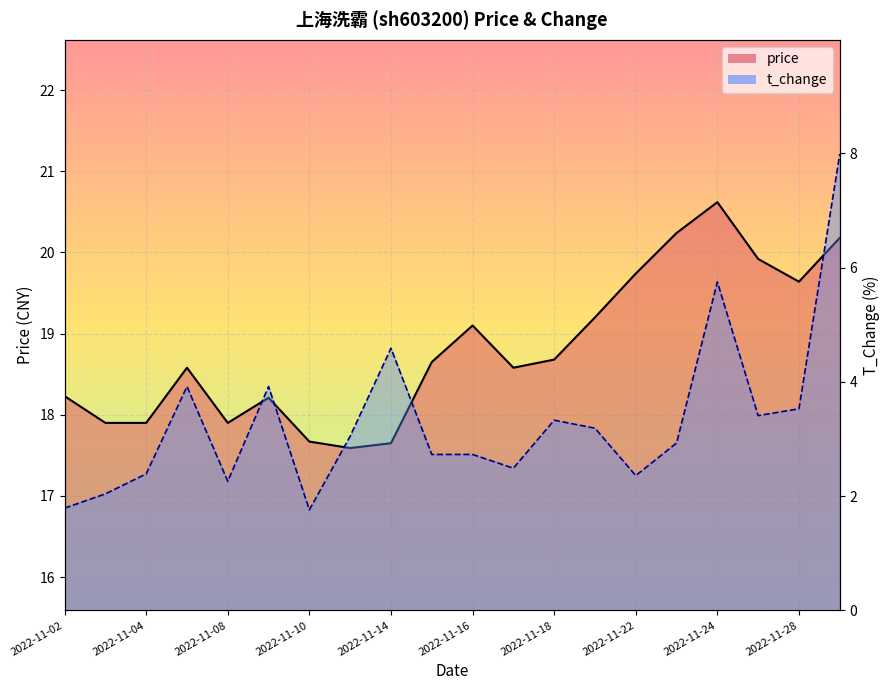

What is the difference between the second highest and minimum values in the price series?

2.6